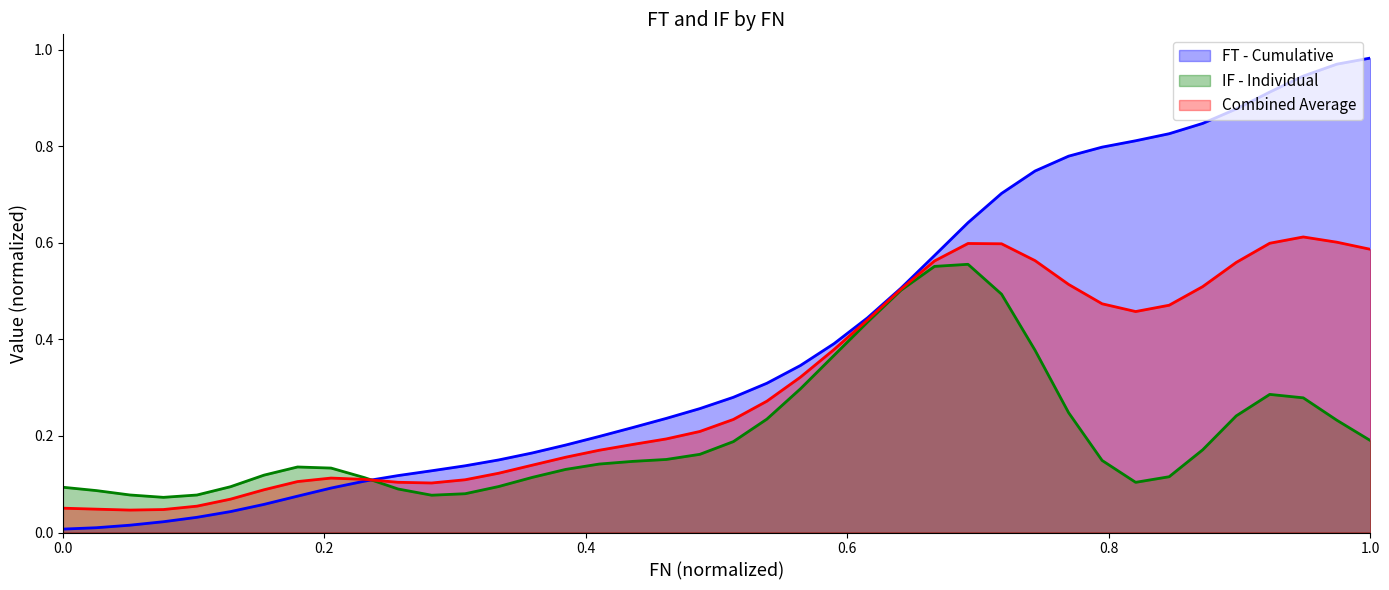

What is the maximum value shown in the chart?

1.0